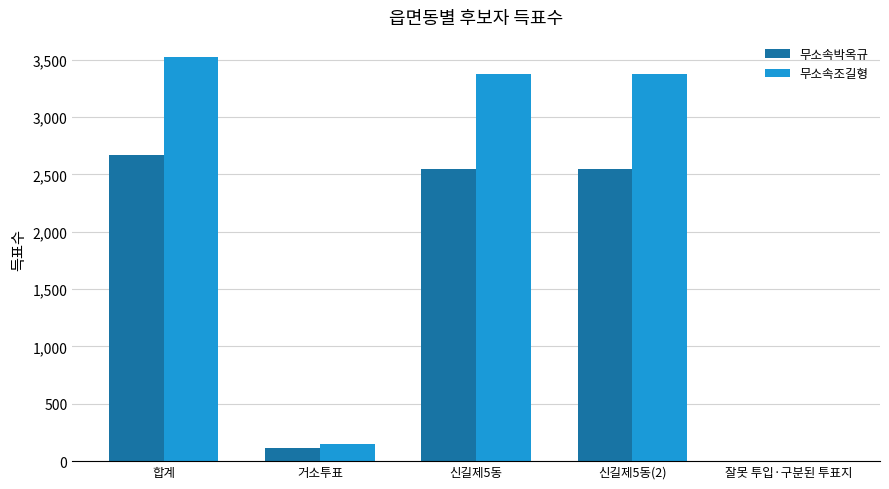

Between 합계 and 거소투표, which series saw the biggest shift?

무소속조길형